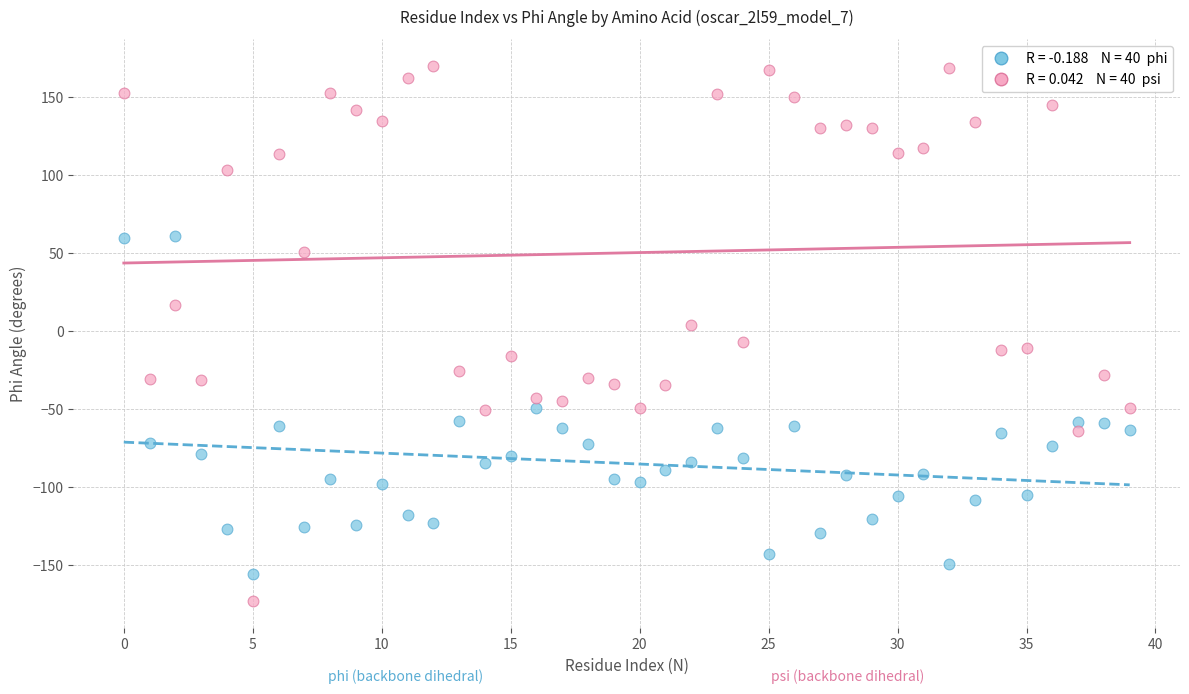

Across all data points, what is the range of Y values (max minus min)?

343.1